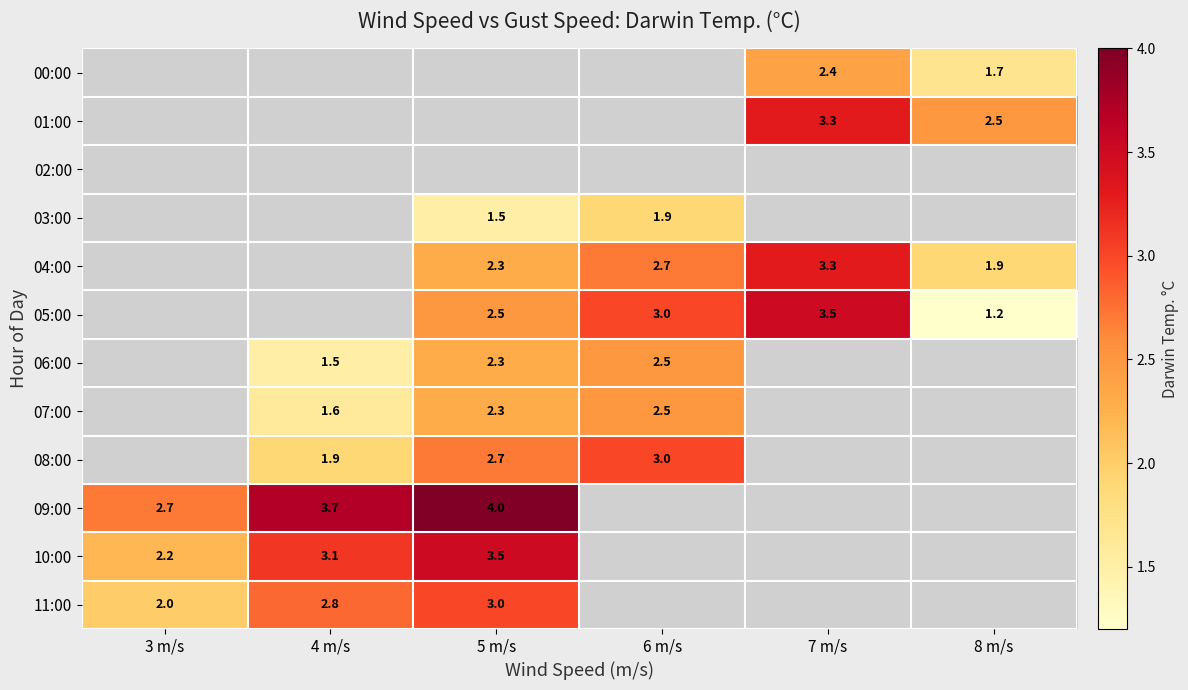

True or false: 07:00 has a value of 3.4 at 5 m/s.

False